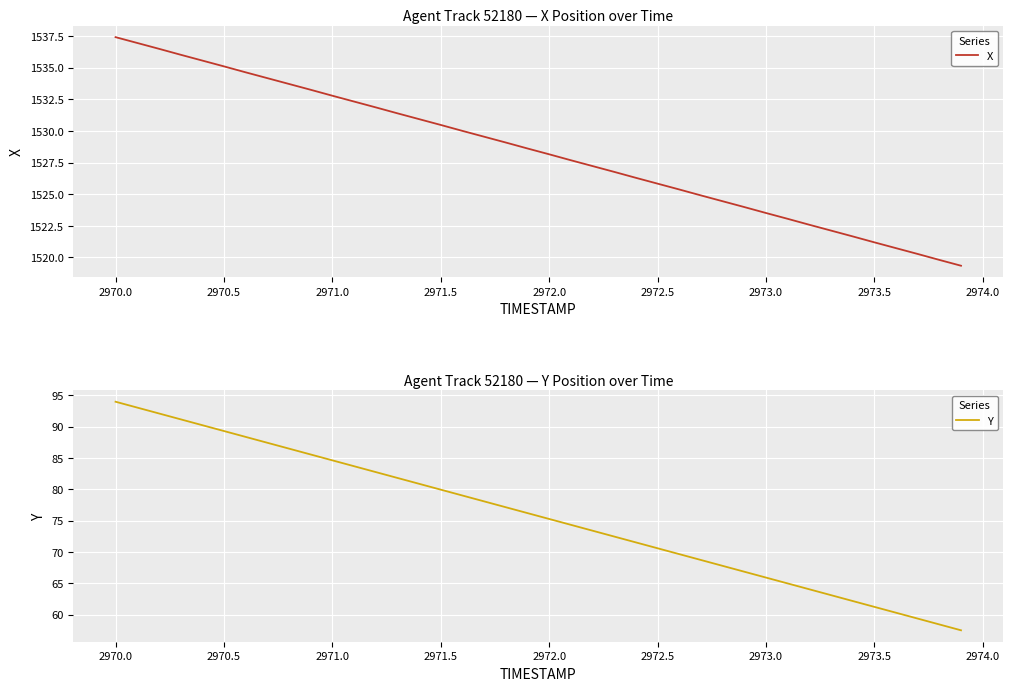

Reading left to right, list all the values displayed in this chart.

X: 1537.4	1537.0	1536.5	1536.0	1535.6	1535.1	1534.6	1534.2	1533.7	1533.2	1532.8	1532.3	1531.9	1531.4	1530.9	1530.5	1530.0	1529.5	1529.1	1528.6	1528.2	1527.7	1527.2	1526.8	1526.3	1525.8	1525.4	1524.9	1524.4	1524.0	1523.5	1523.0	1522.6	1522.1	1521.7	1521.2	1520.7	1520.3	1519.8	1519.3
Y: 94.0	93.0	92.1	91.2	90.2	89.3	88.4	87.4	86.5	85.5	84.6	83.7	82.7	81.8	80.9	79.9	79.0	78.1	77.1	76.2	75.3	74.3	73.4	72.5	71.5	70.6	69.7	68.7	67.8	66.8	65.9	65.0	64.0	63.1	62.2	61.2	60.3	59.4	58.4	57.5